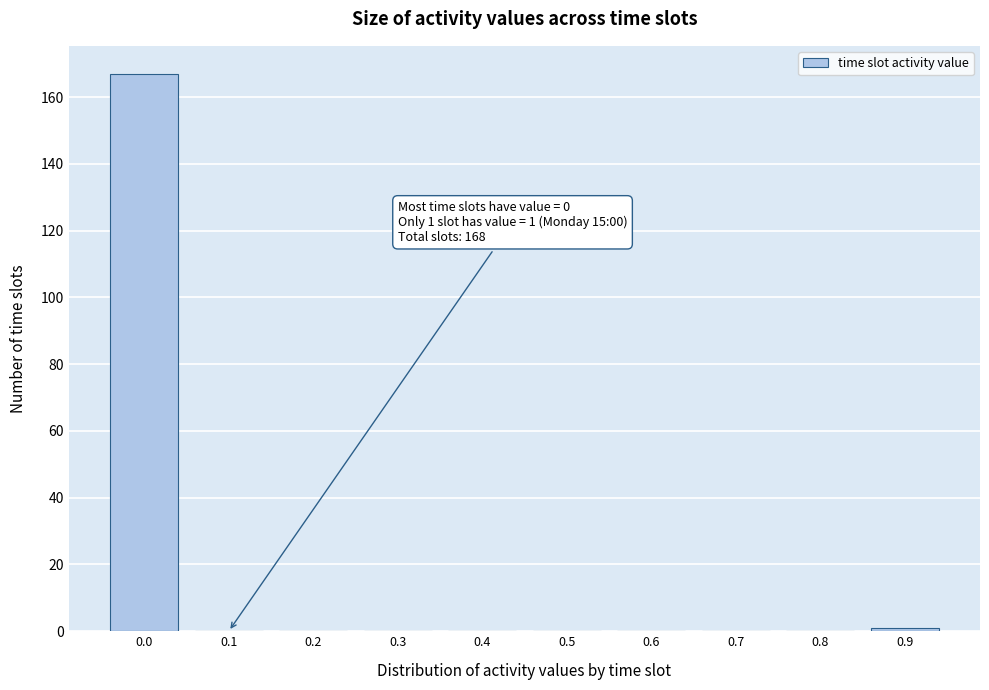

Reading left to right, list all the values displayed in this chart.

0.0=167	0.1=0	0.2=0	0.3=0	0.4=0	0.5=0	0.6=0	0.7=0	0.8=0	0.9=1